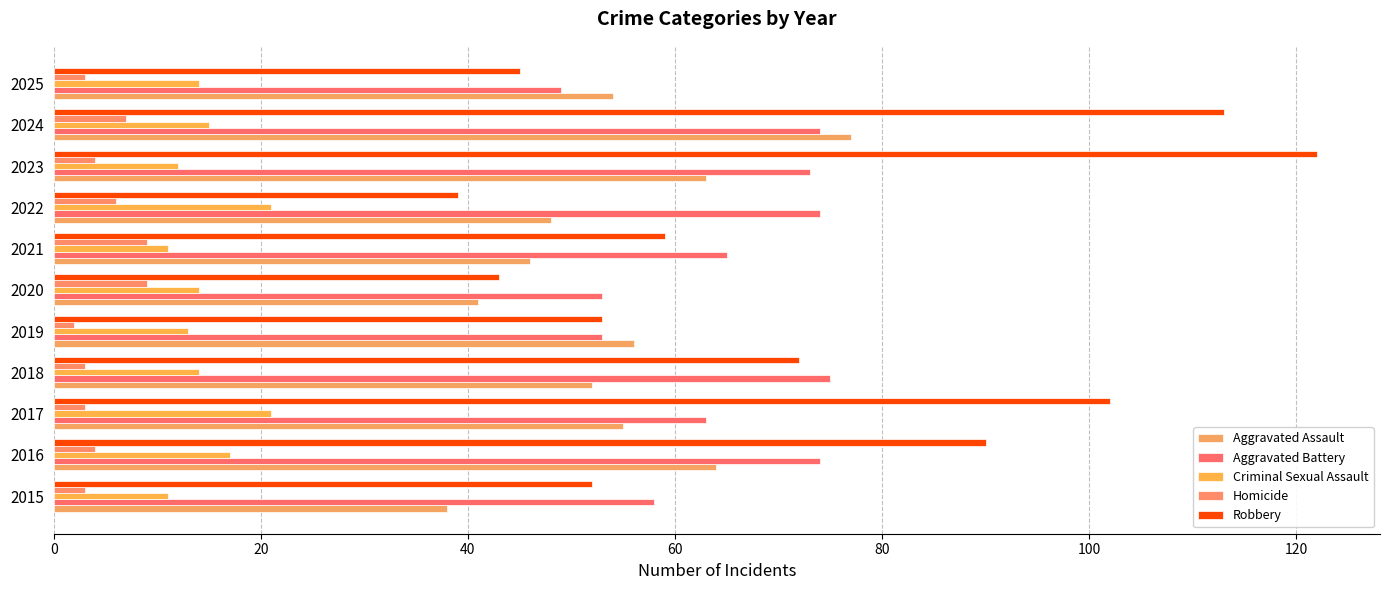

Count the number of data series in this chart.

5